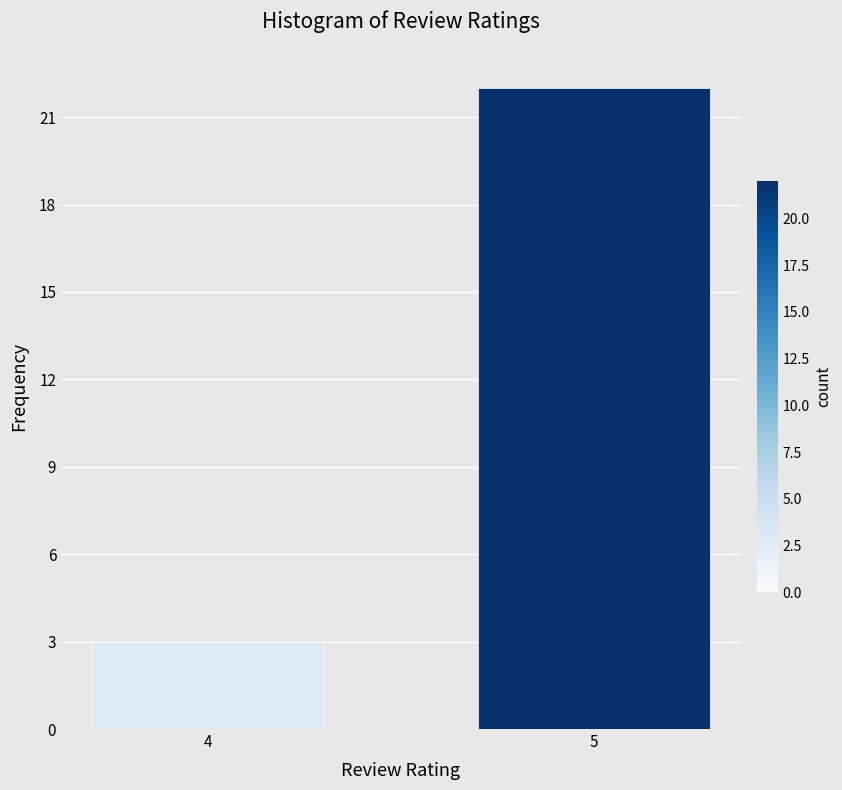

Reading right to left, what are all the values shown in this chart?

22	3